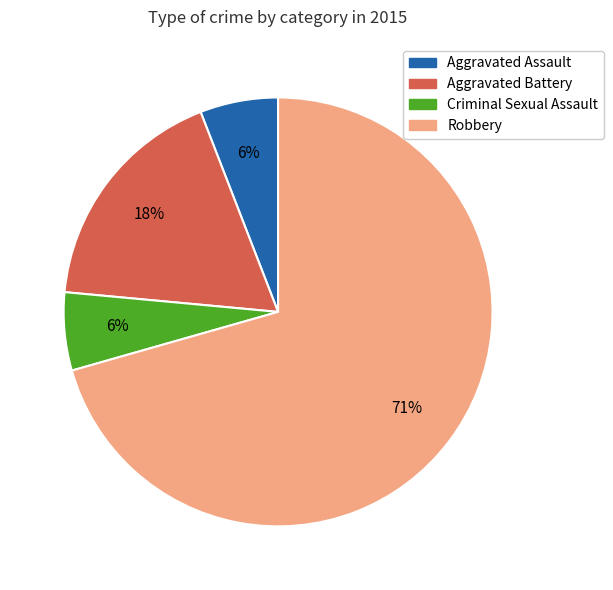

Which slice is the largest?

Robbery